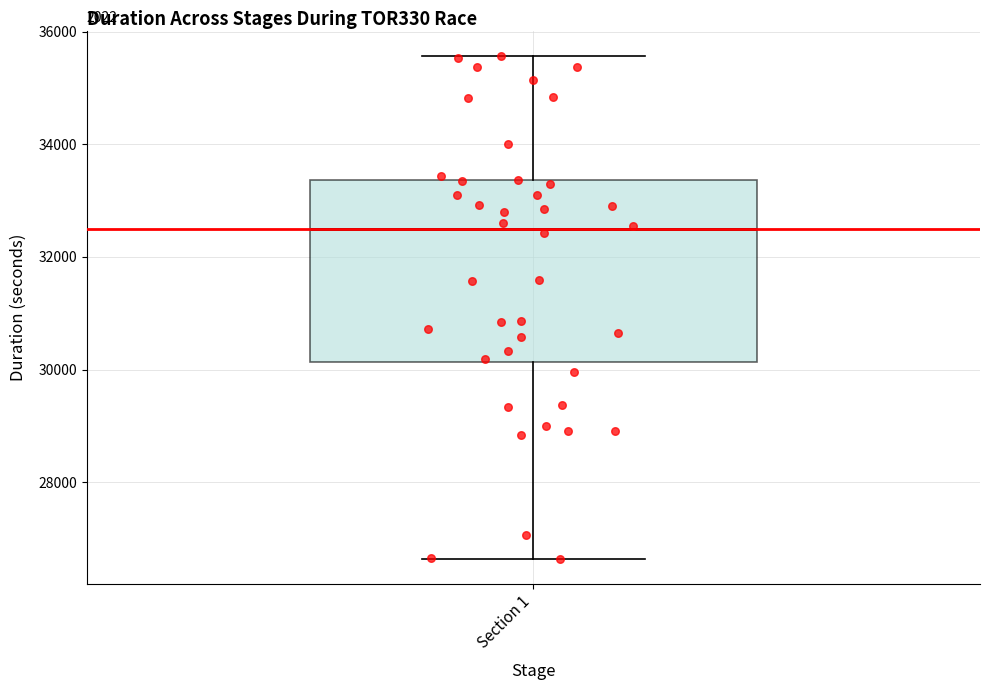

Transcribe this box plot: give where the median line is, the range the box spans, and where the two whiskers end, as read against the y-axis. The values are not printed on the chart, so give them approximately, as read against the axis.

median 32400, box 30200 to 33400, whiskers 26600 to 35600